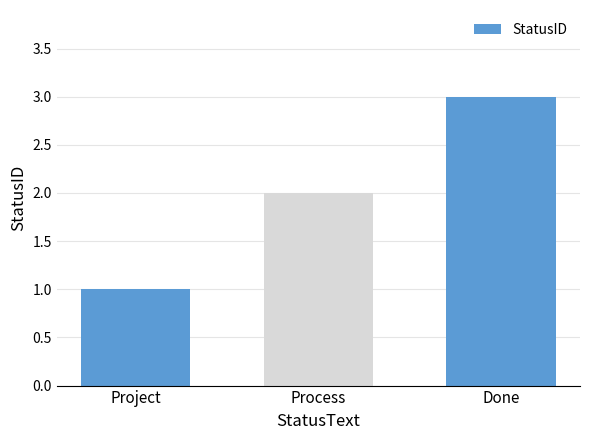

Are the bars grouped side by side (vs. stacked)?

No